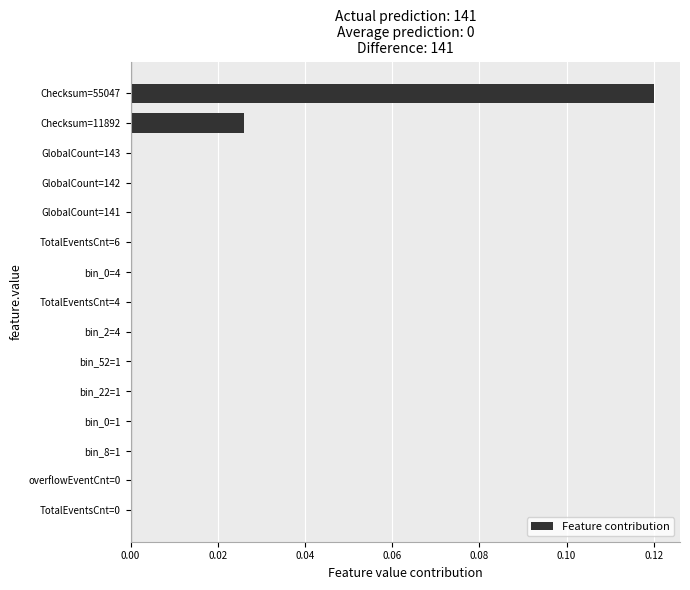

Which category has the highest value across all series?

Checksum=55047